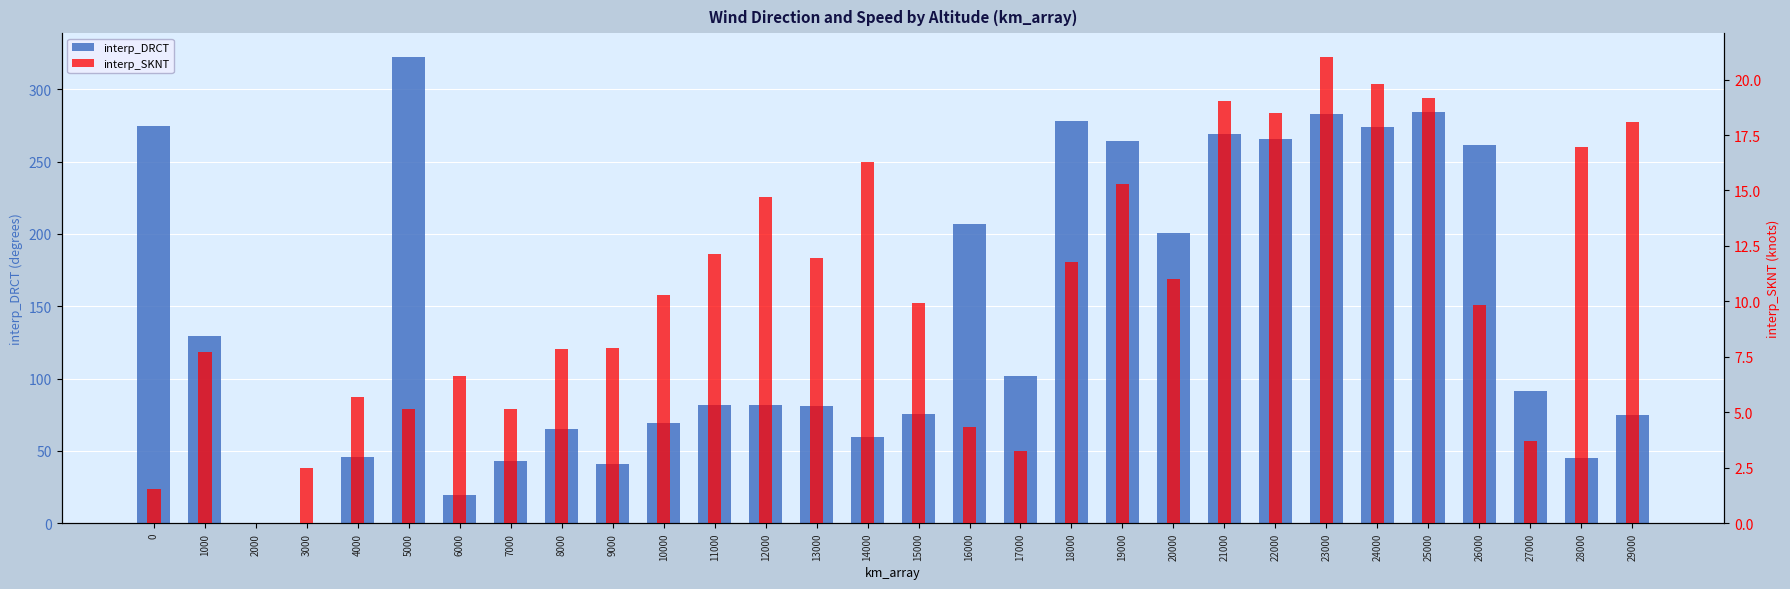

Does the chart contain stacked bars?

No